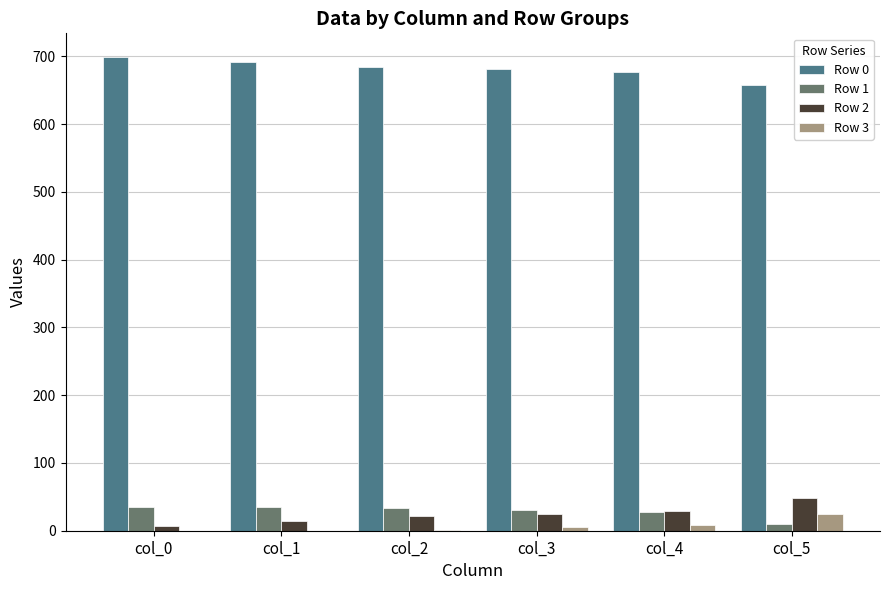

True or false: Row 2 has a value of 25 at col_3.

True